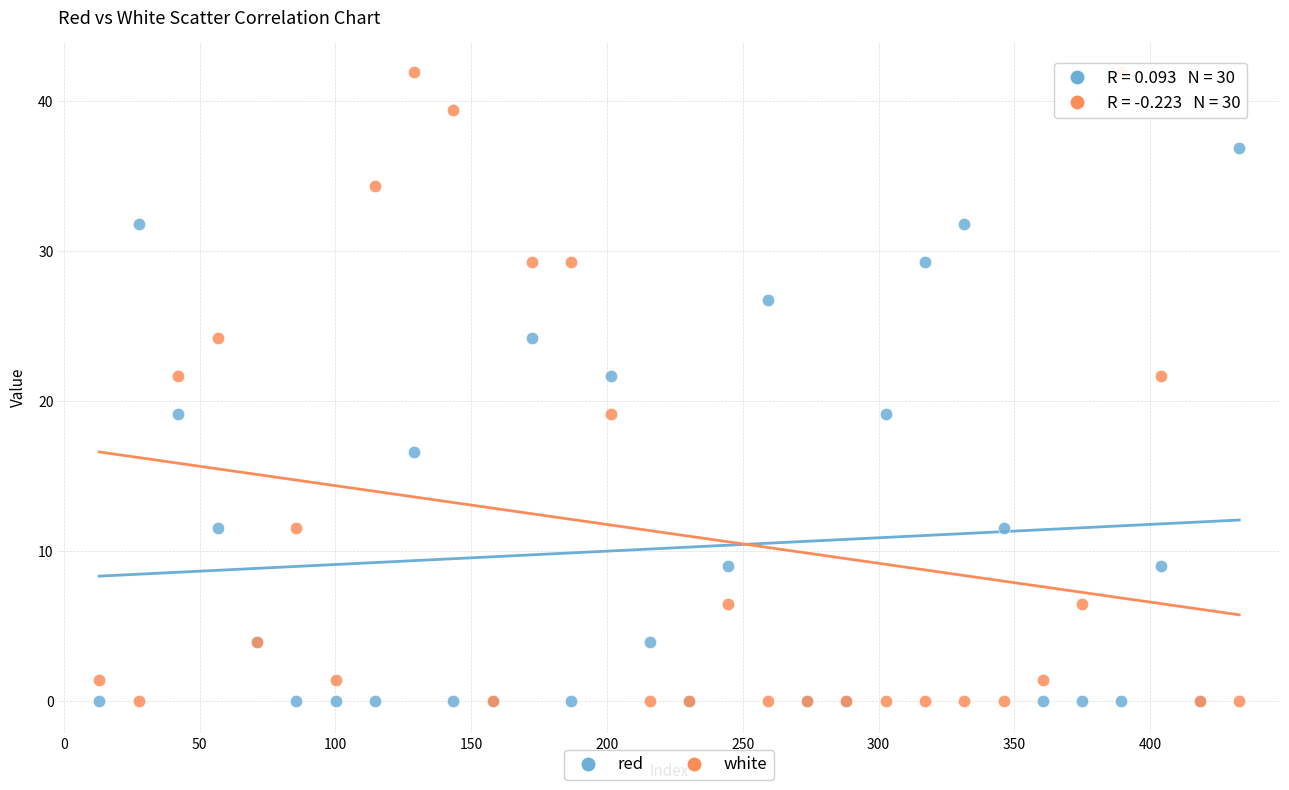

Which series has the widest spread of Y values?

white